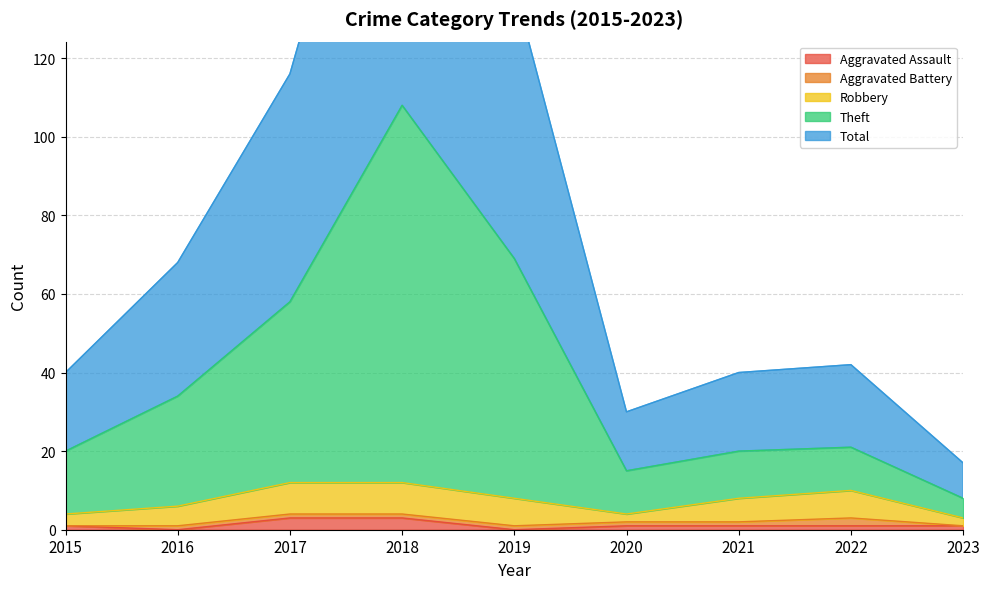

True or false: Theft has more than 0 interior local peaks.

True